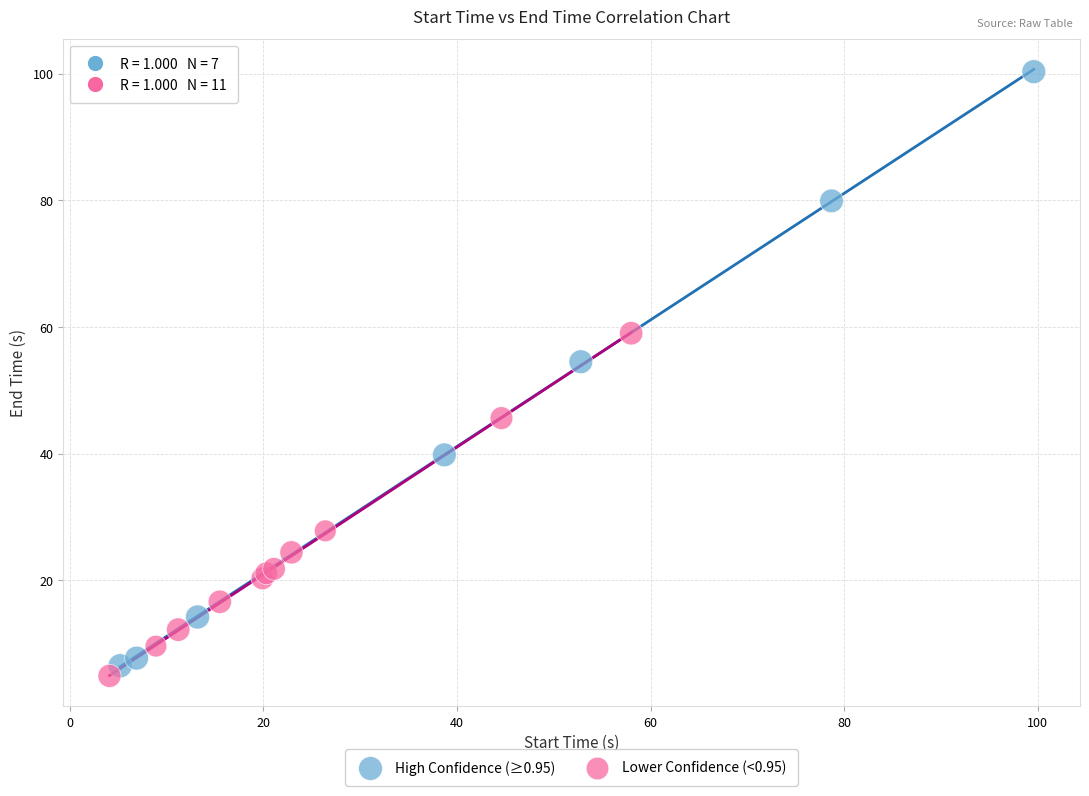

Which series contains the highest Y value?

High Confidence (≥0.95)